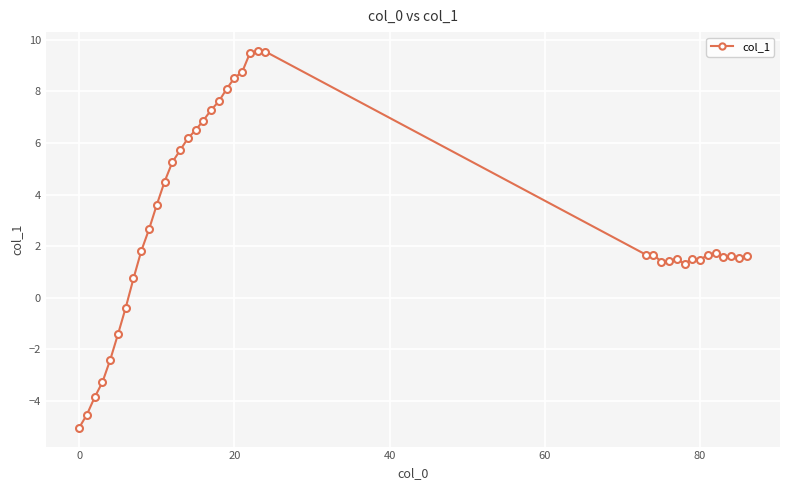

True or false: the data has more than 0 interior local peaks.

True